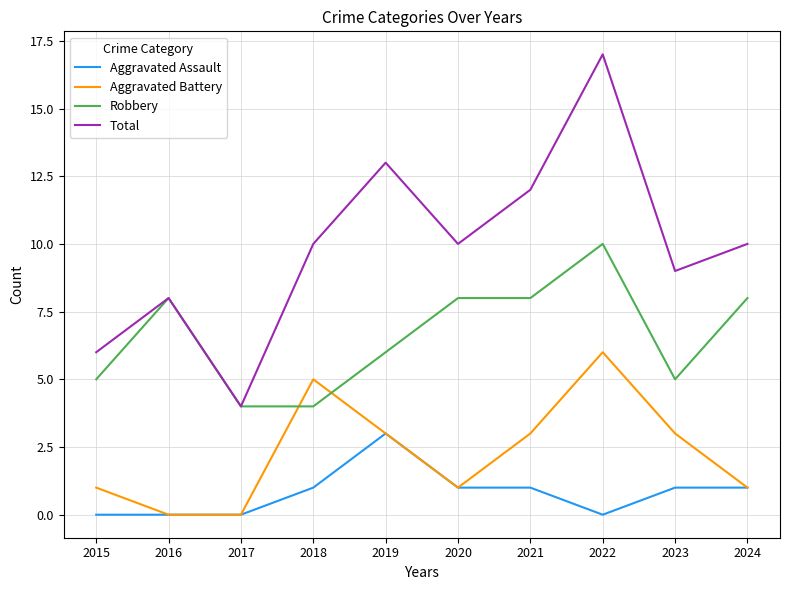

Reading left to right, transcribe all the data shown in this chart.

Aggravated Assault: 2015=0	2016=0	2017=0	2018=1	2019=3	2020=1	2021=1	2022=0	2023=1	2024=1
Aggravated Battery: 2015=1	2016=0	2017=0	2018=5	2019=3	2020=1	2021=3	2022=6	2023=3	2024=1
Robbery: 2015=5	2016=8	2017=4	2018=4	2019=6	2020=8	2021=8	2022=10	2023=5	2024=8
Total: 2015=6	2016=8	2017=4	2018=10	2019=13	2020=10	2021=12	2022=17	2023=9	2024=10